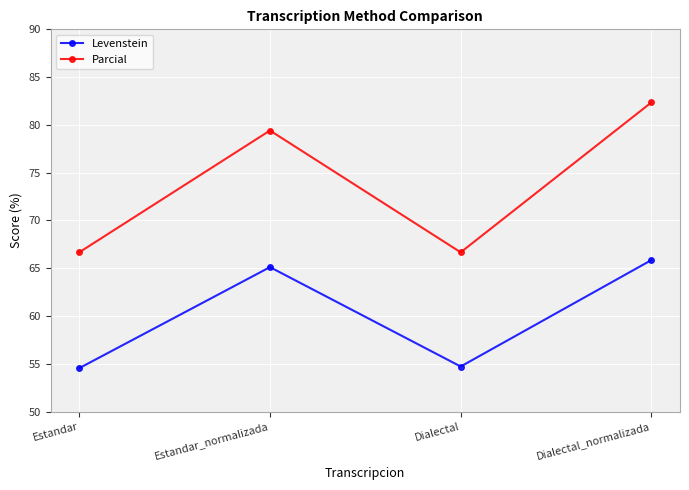

At which category does Parcial reach its first local peak?

Estandar_normalizada